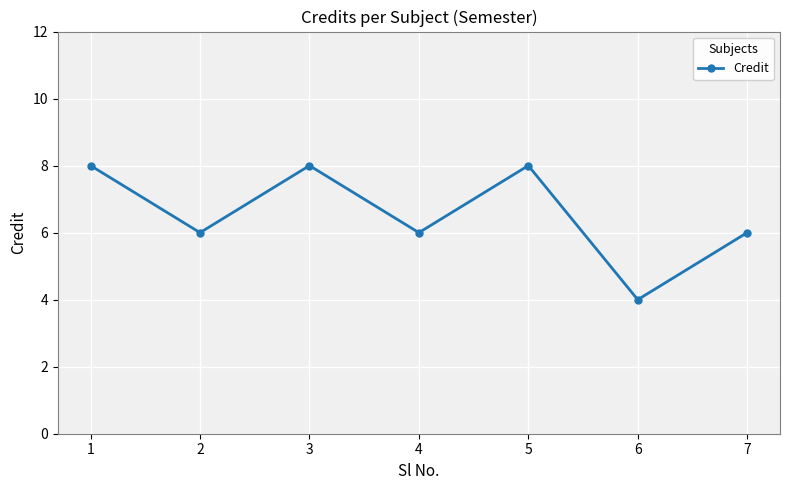

What is the ratio of the value at 7 to the value at 4?

1.0